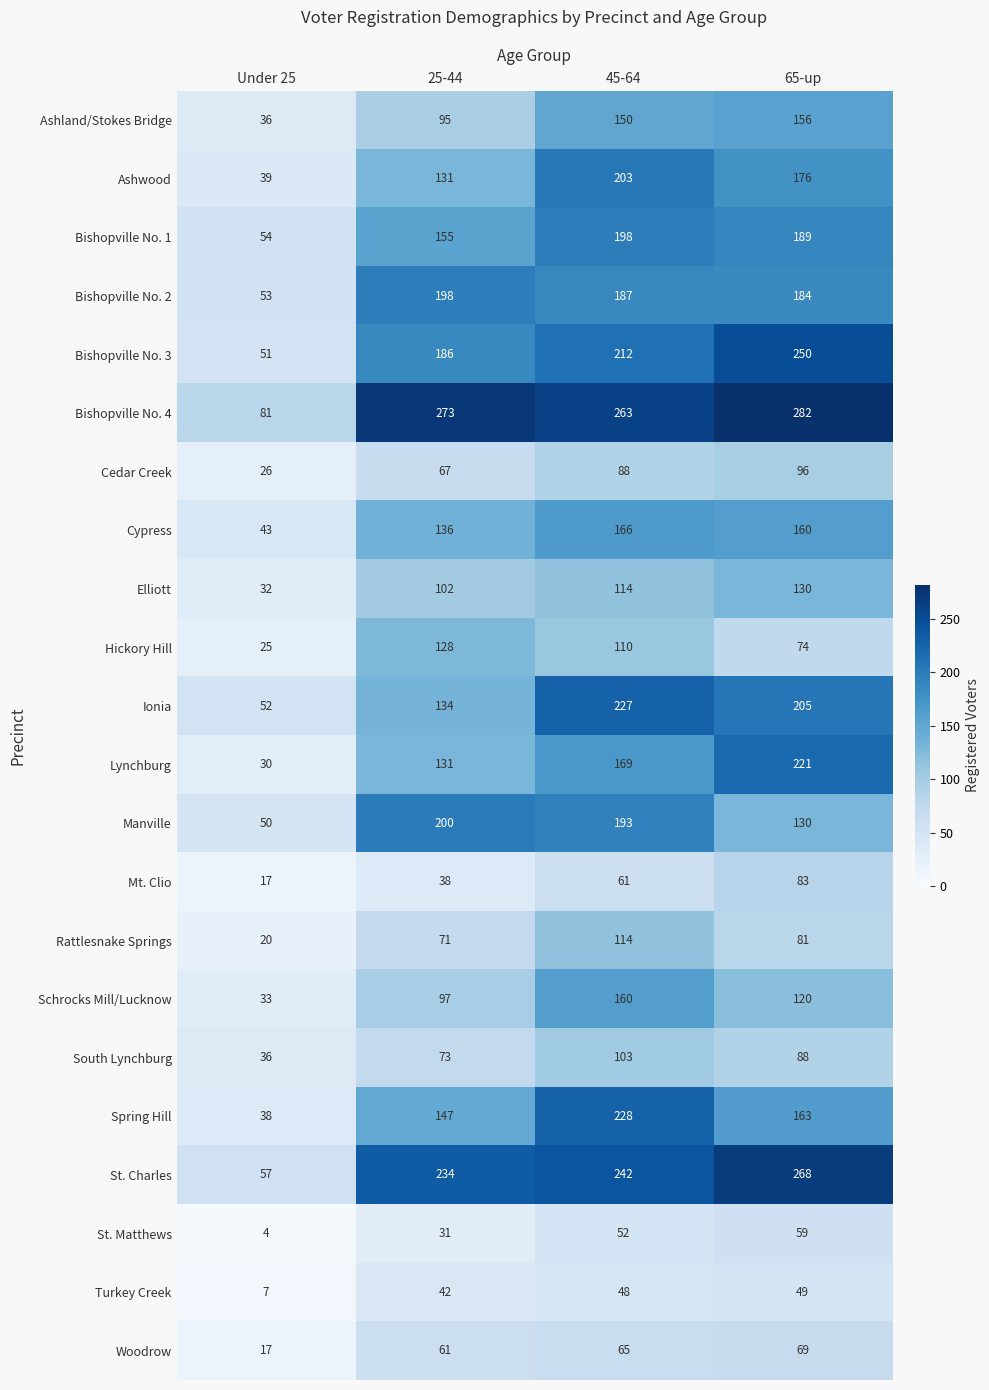

What is the total value across all series at 45-64?

3353